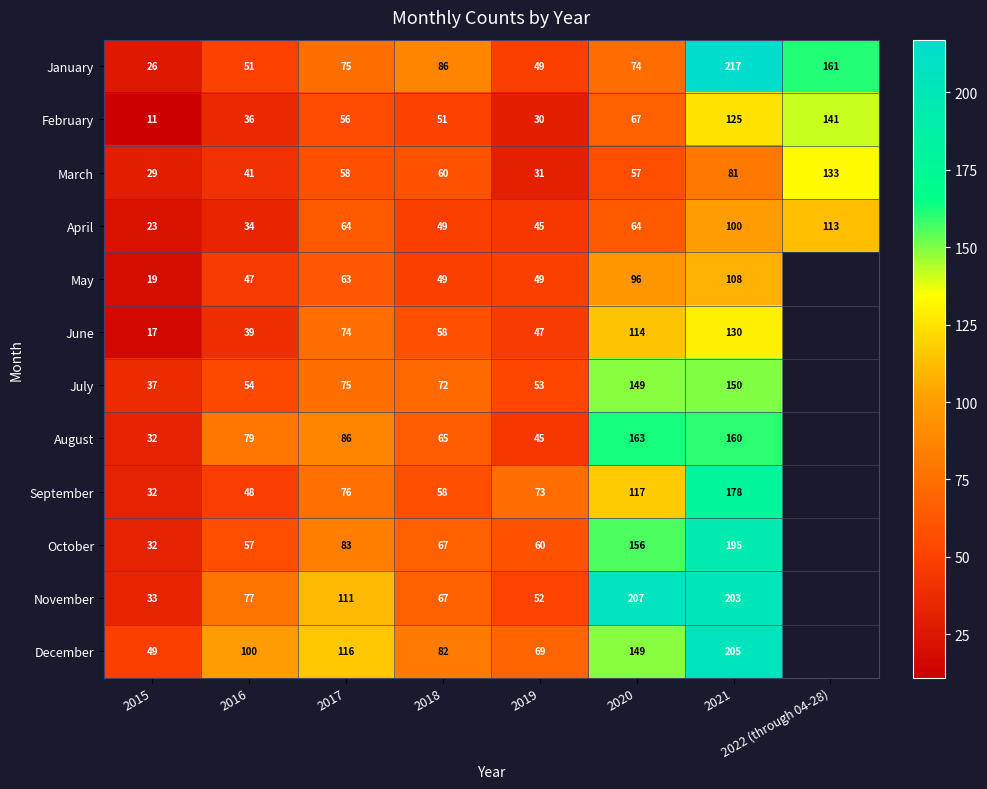

What is the average value of the March series?

61